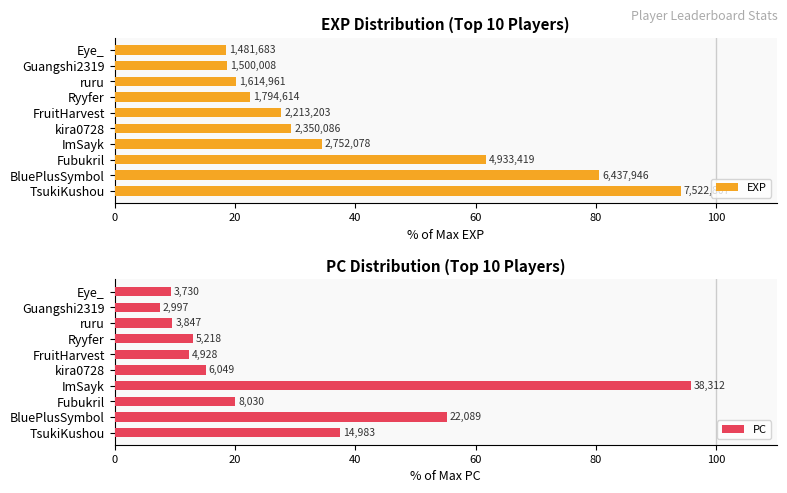

How many values in the EXP series exceed 29?

5